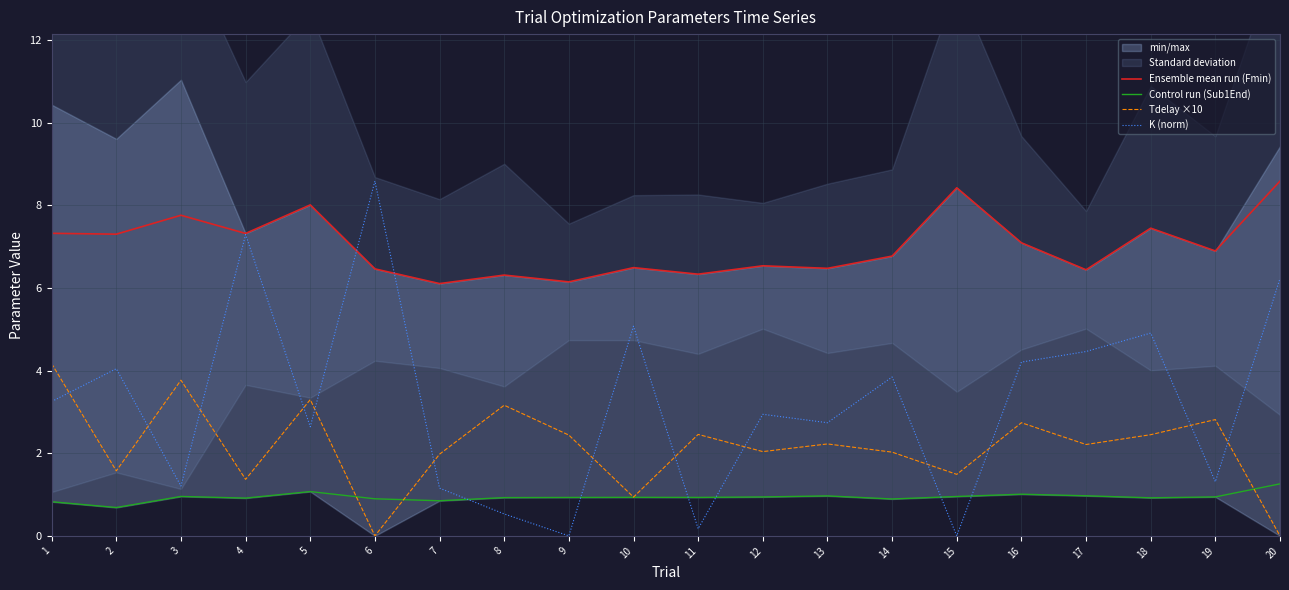

Is the value of Control run (Sub1End) at 16 greater than the value of Tdelay ×10 at 10?

Yes